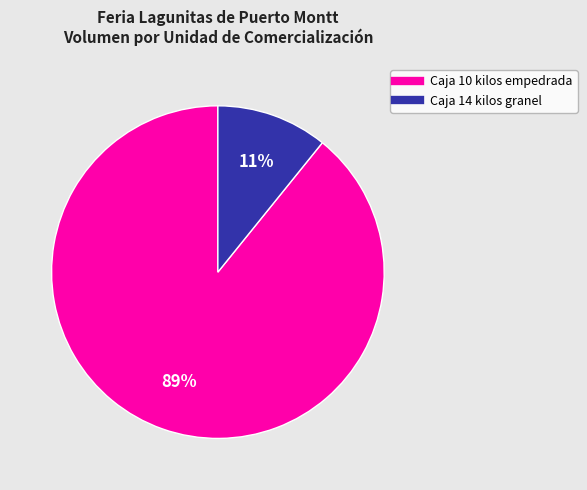

To the nearest percent, what is the difference between the largest and smallest slice percentages?

78%